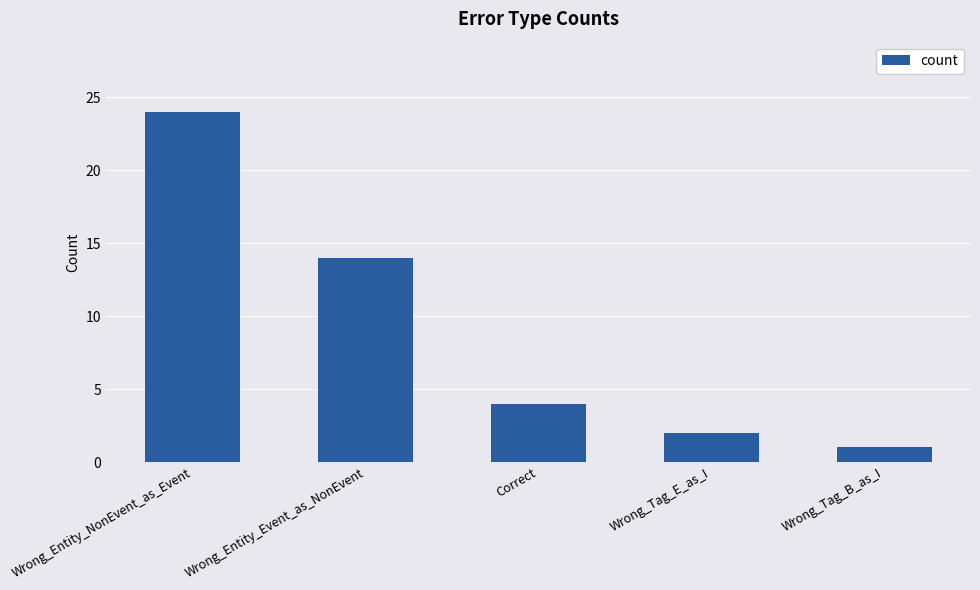

What value does the data have at Wrong_Entity_Event_as_NonEvent, to the nearest 10?

10